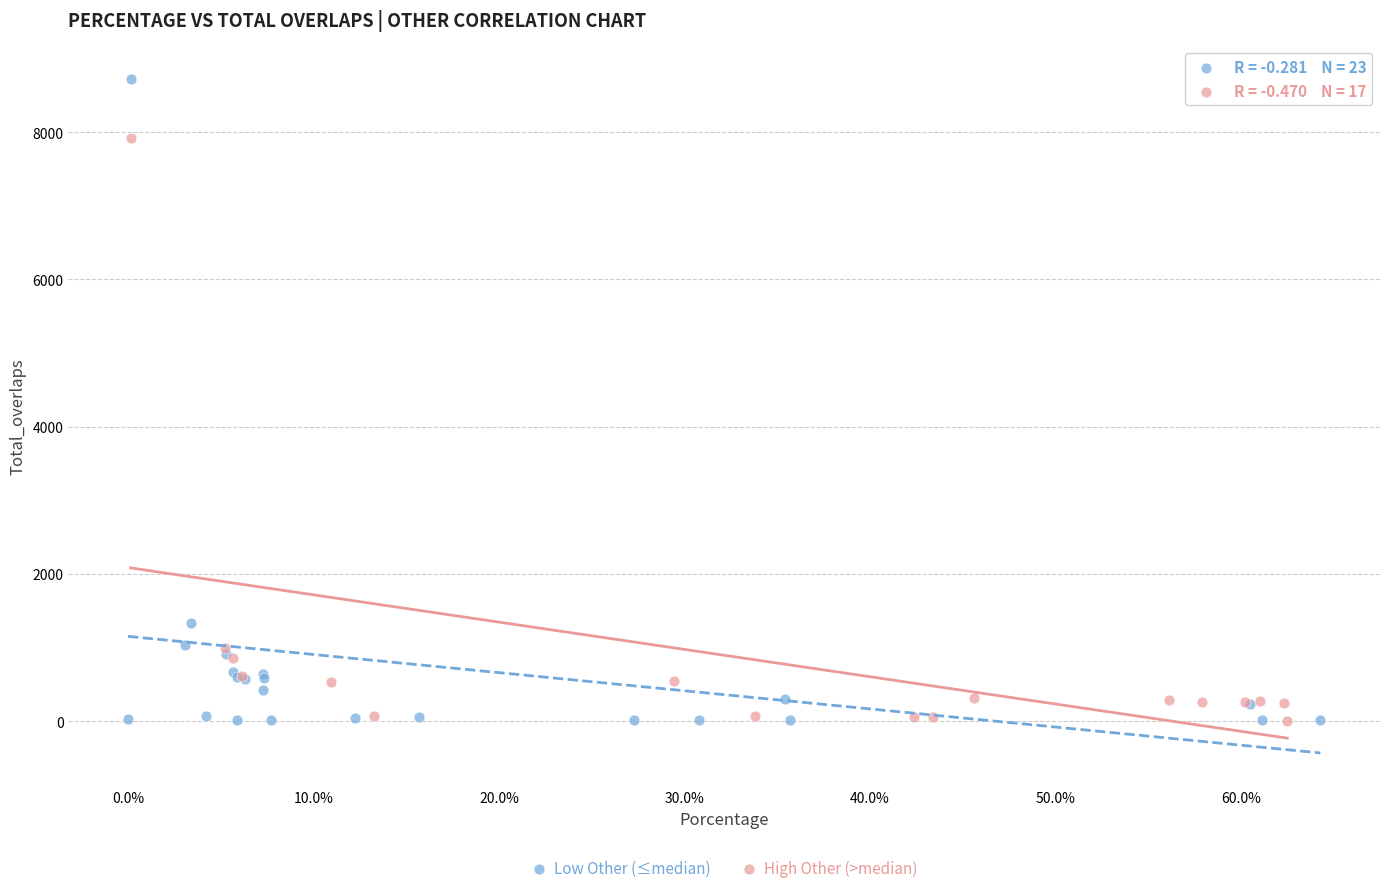

Which series contains the highest Y value?

Low Other (≤median)